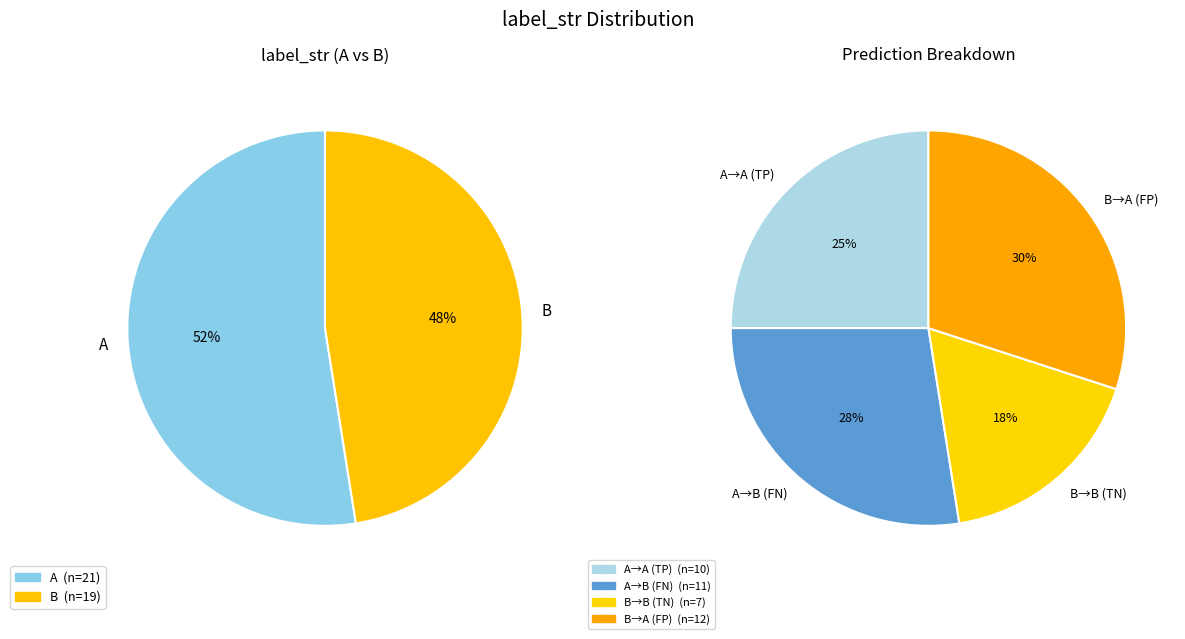

What is the largest slice in the pie chart?

A